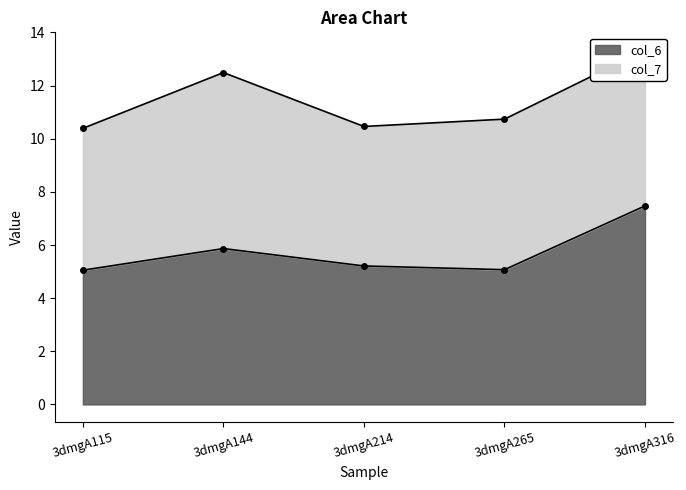

True or false: the data shows 1.2 at 3dmgA115.

False